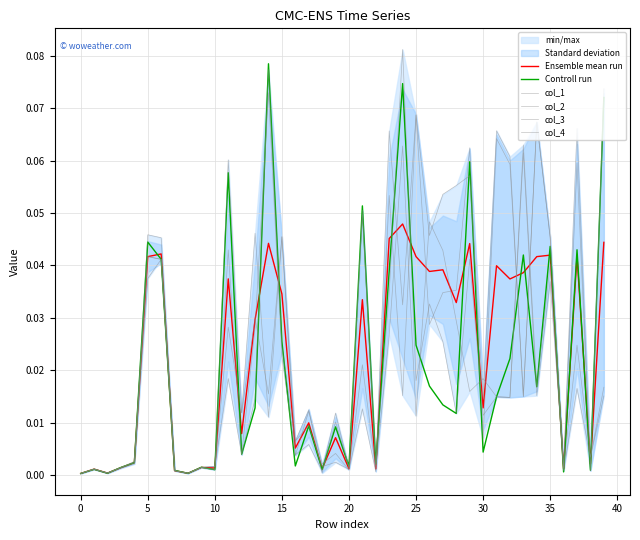

In Ensemble mean run, how many points are higher than both neighbors (excluding endpoints)?

14